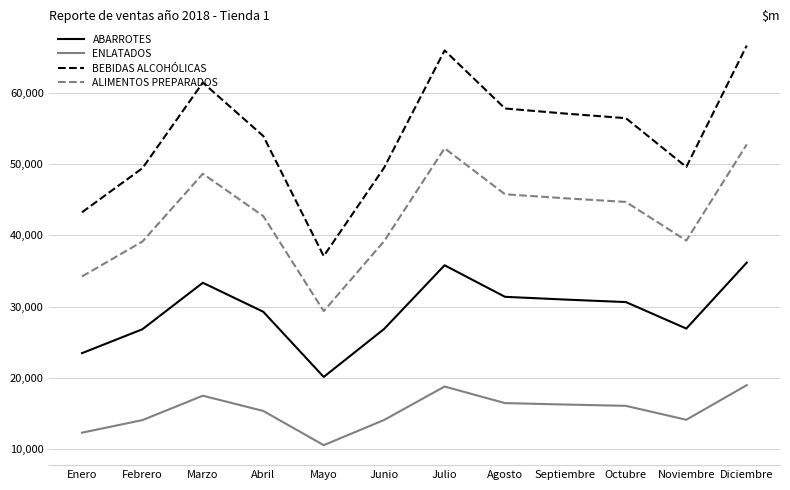

The BEBIDAS ALCOHÓLICAS series shows 53927.1 at Abril. True or false?

True